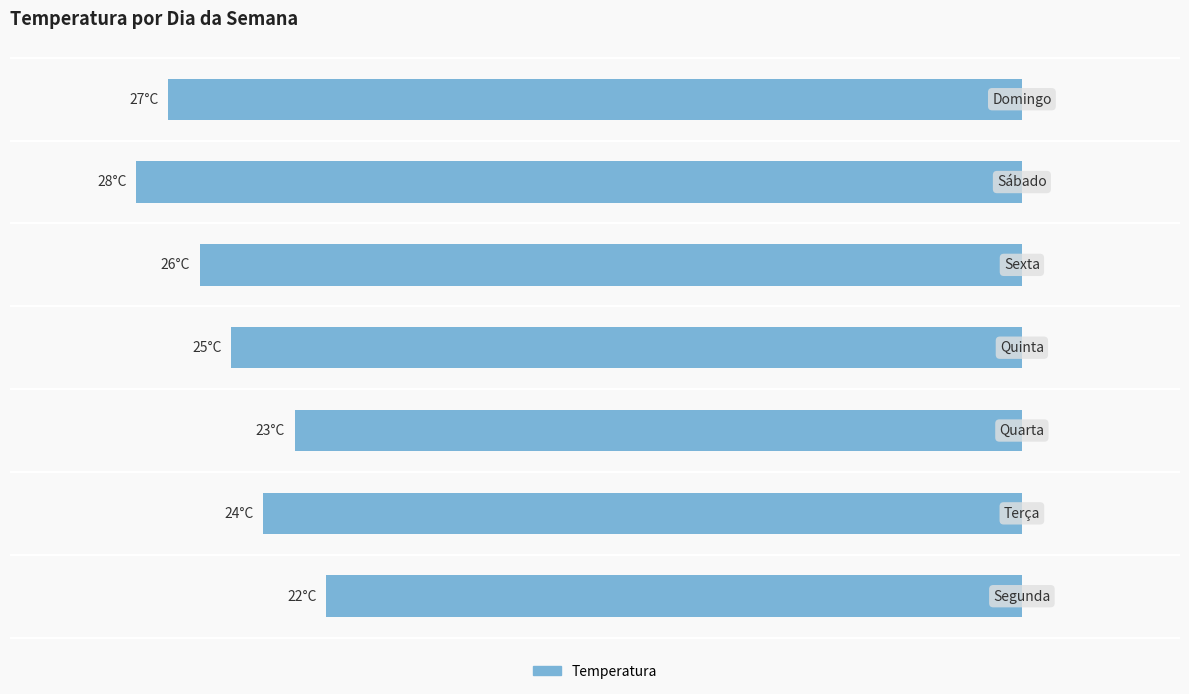

What is the difference between the second highest and minimum values?

5